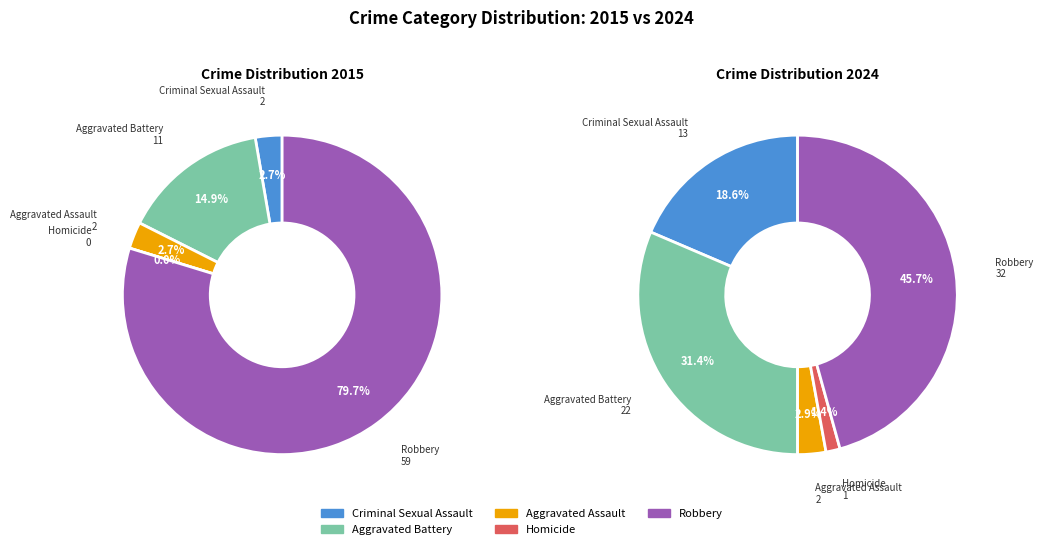

Is it true that Robbery is 46% of the pie?

True